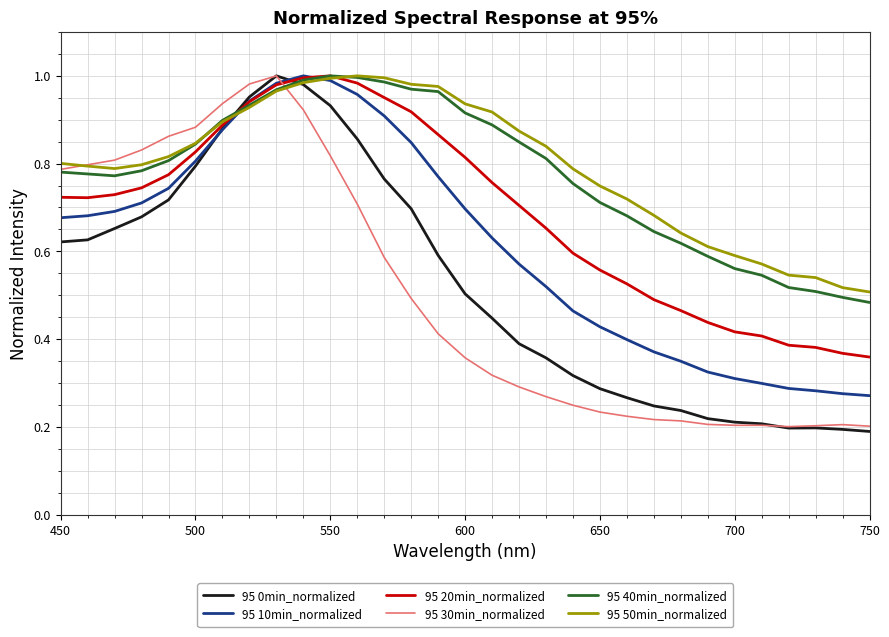

Which series changed the most between 550 and 600?

95 30min_normalized